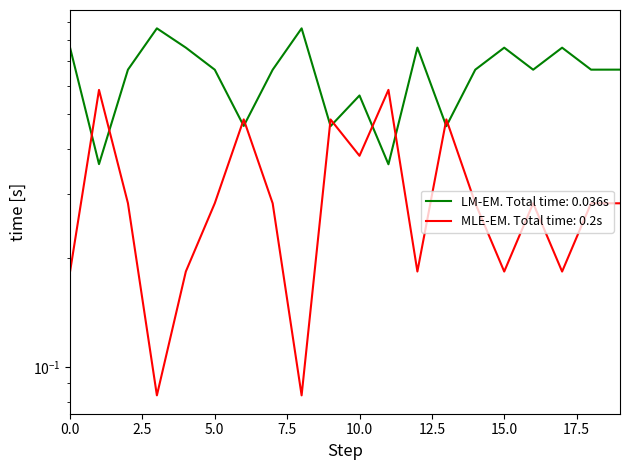

What is the average value of the timebefore_mean series?

0.6